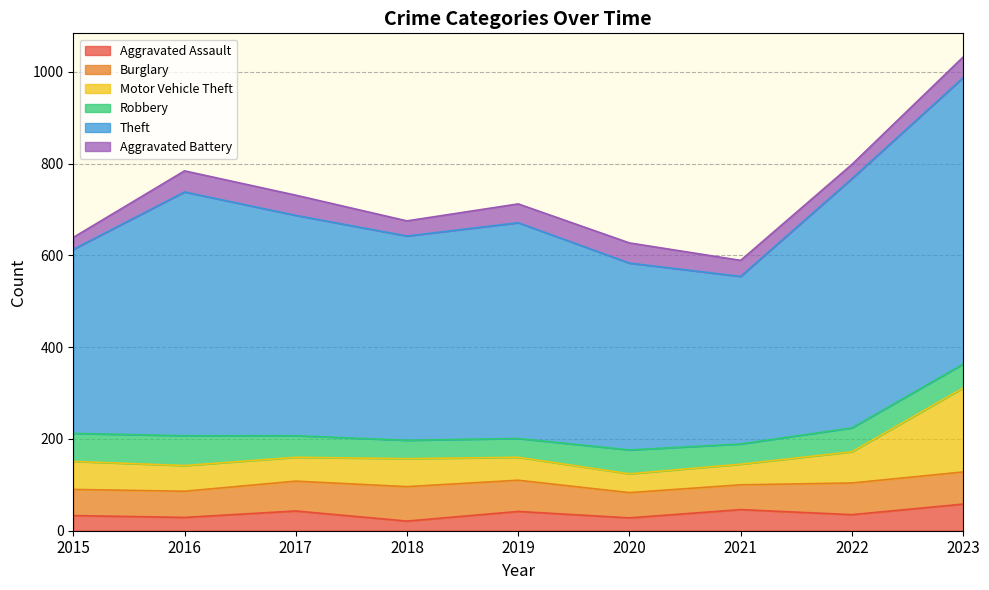

True or false: Robbery and Aggravated Battery cross at least once.

False